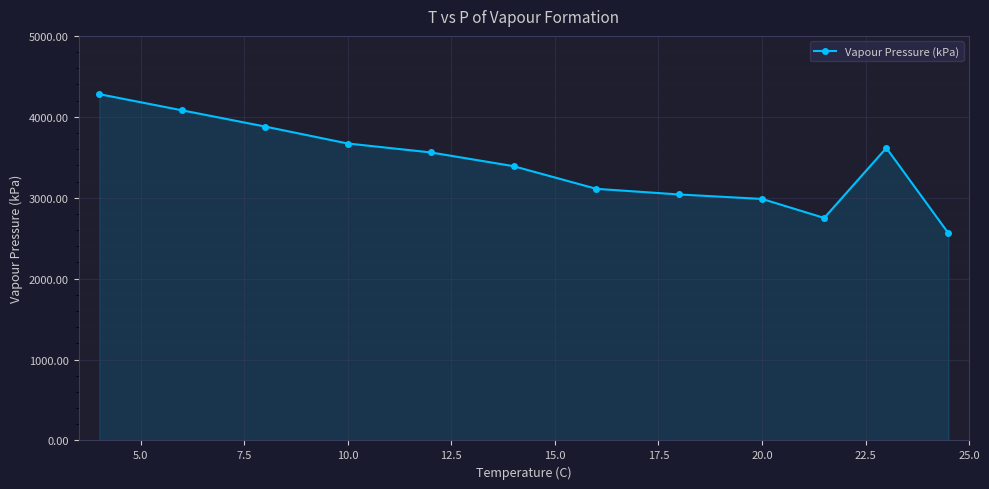

What is the sum of all values?

40920